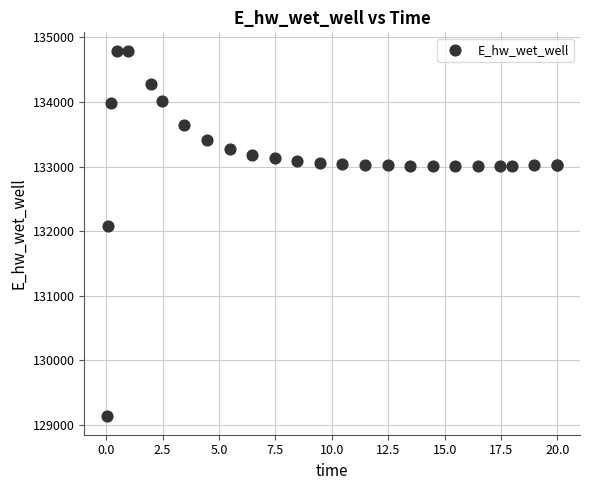

What Y value in the scatter plot is closest to 131964?

132087.9